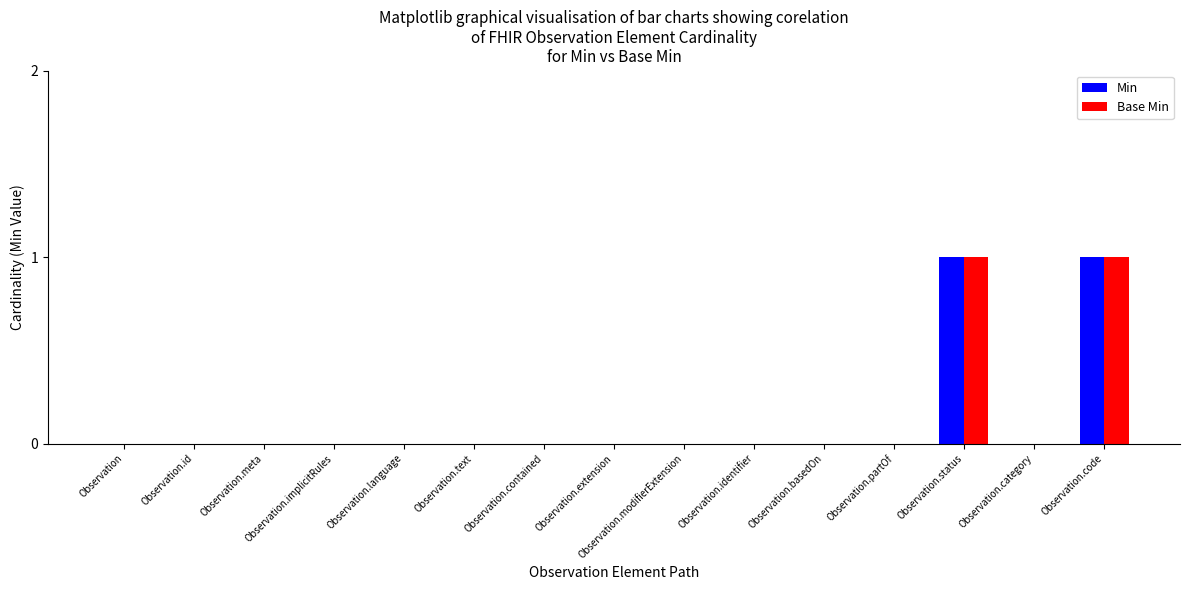

The Min series shows 0 at Observation.extension. True or false?

True